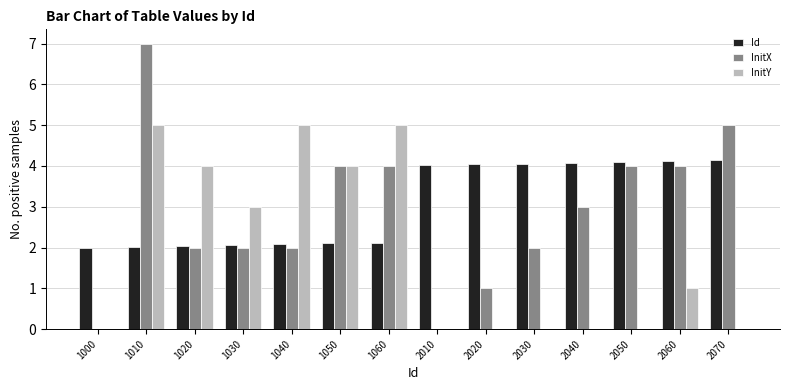

At which label does Id first exceed 4?

2010